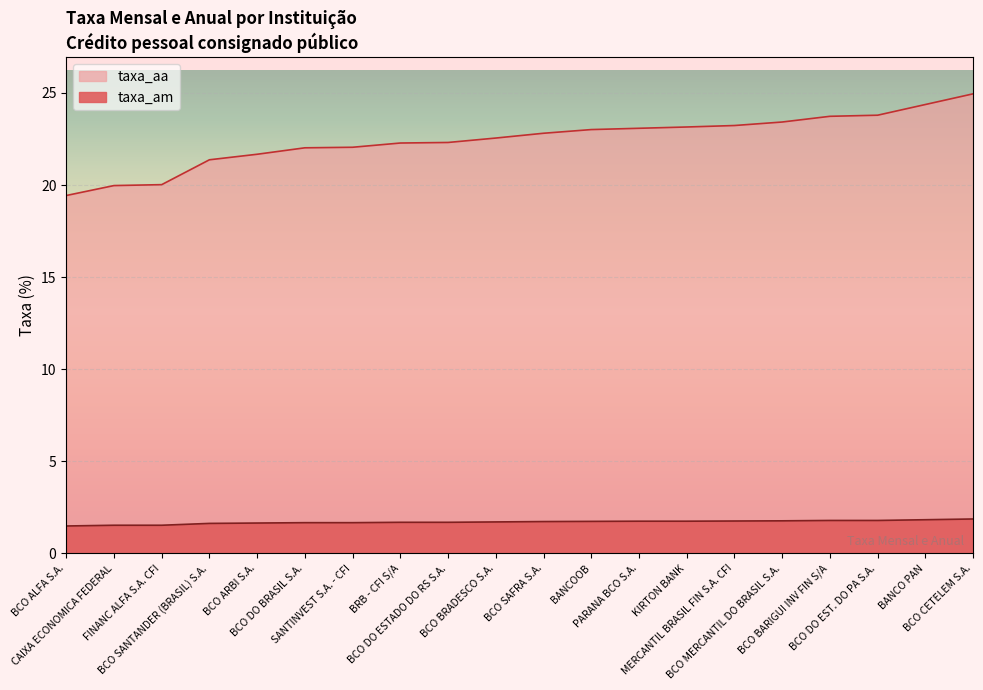

Reading left to right, list all the values displayed in this chart.

taxa_am: BCO ALFA S.A.=1.5	CAIXA ECONOMICA FEDERAL=1.5	FINANC ALFA S.A. CFI=1.5	BCO SANTANDER (BRASIL) S.A.=1.6	BCO ARBI S.A.=1.6	BCO DO BRASIL S.A.=1.7	SANTINVEST S.A. - CFI=1.7	BRB - CFI S/A=1.7	BCO DO ESTADO DO RS S.A.=1.7	BCO BRADESCO S.A.=1.7	BCO SAFRA S.A.=1.7	BANCOOB=1.7	PARANA BCO S.A.=1.8	KIRTON BANK=1.8	MERCANTIL BRASIL FIN S.A. CFI=1.8	BCO MERCANTIL DO BRASIL S.A.=1.8	BCO BARIGUI INV FIN S/A=1.8	BCO DO EST. DO PA S.A.=1.8	BANCO PAN=1.8	BCO CETELEM S.A.=1.9
taxa_aa: BCO ALFA S.A.=19.4	CAIXA ECONOMICA FEDERAL=20.0	FINANC ALFA S.A. CFI=20.0	BCO SANTANDER (BRASIL) S.A.=21.4	BCO ARBI S.A.=21.7	BCO DO BRASIL S.A.=22.0	SANTINVEST S.A. - CFI=22.1	BRB - CFI S/A=22.3	BCO DO ESTADO DO RS S.A.=22.3	BCO BRADESCO S.A.=22.6	BCO SAFRA S.A.=22.8	BANCOOB=23.0	PARANA BCO S.A.=23.1	KIRTON BANK=23.1	MERCANTIL BRASIL FIN S.A. CFI=23.2	BCO MERCANTIL DO BRASIL S.A.=23.4	BCO BARIGUI INV FIN S/A=23.7	BCO DO EST. DO PA S.A.=23.8	BANCO PAN=24.4	BCO CETELEM S.A.=24.9